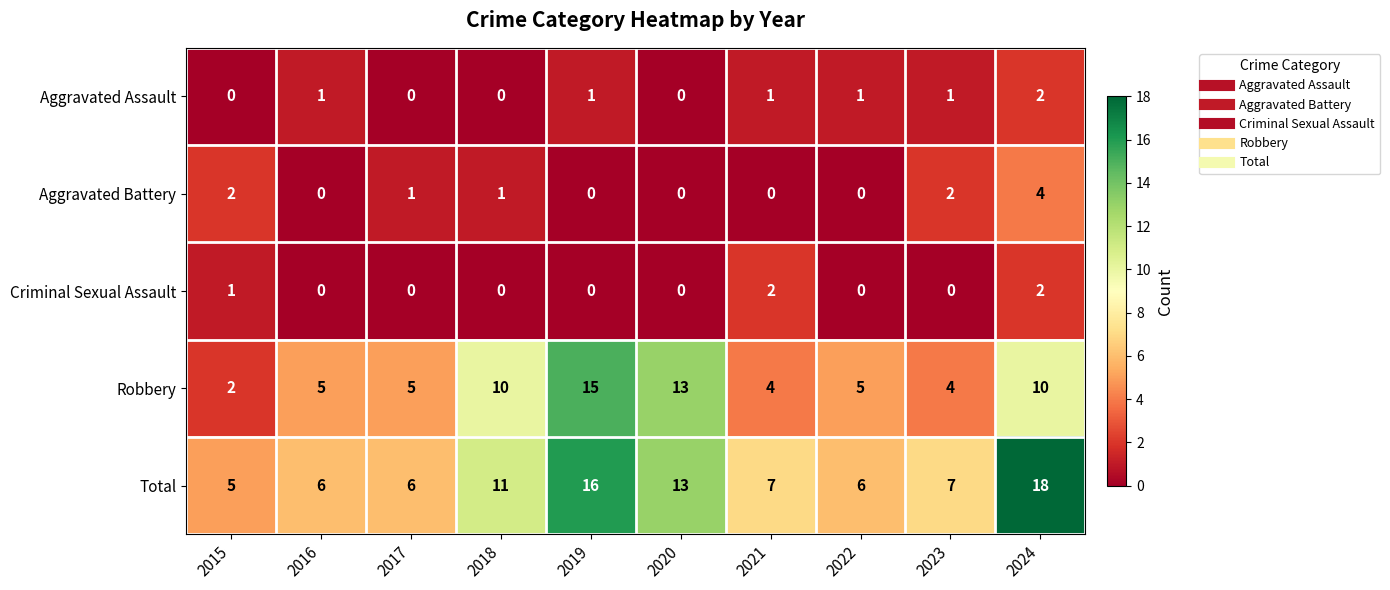

Between 2023 and 2024, which series saw the biggest shift?

Total